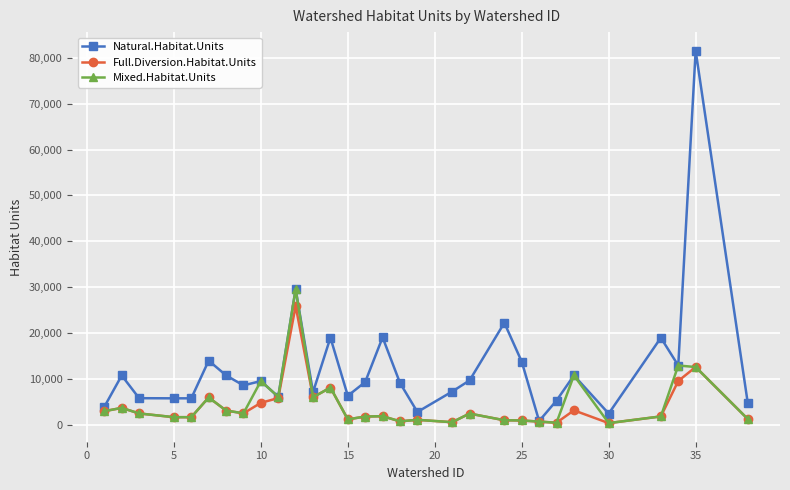

What is the value of the Mixed.Habitat.Units point at the 7th from the left?

3094.6